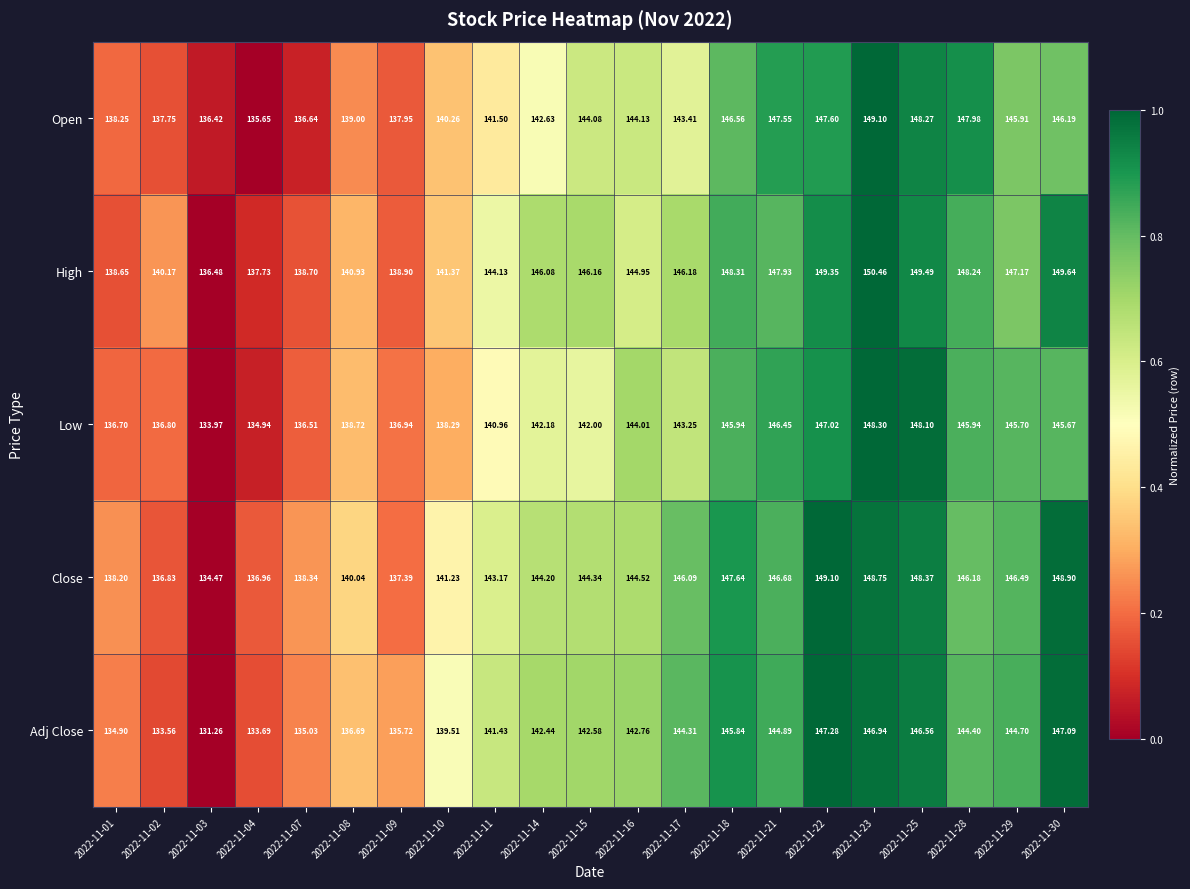

List the series in order of their overall mean, lowest first.

Adj Close, Low, Open, Close, High